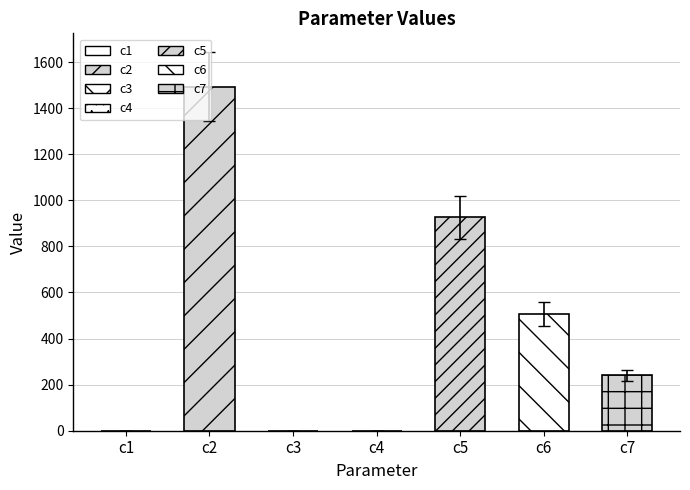

Where is the data nearest to the value 746?

c5